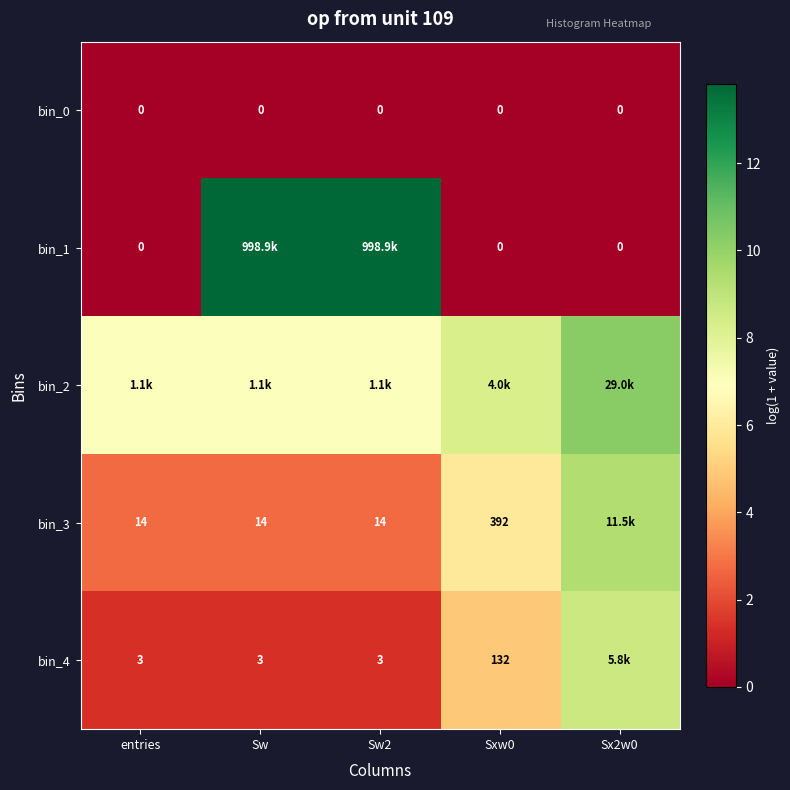

What is the maximum value shown in the chart?

13.8